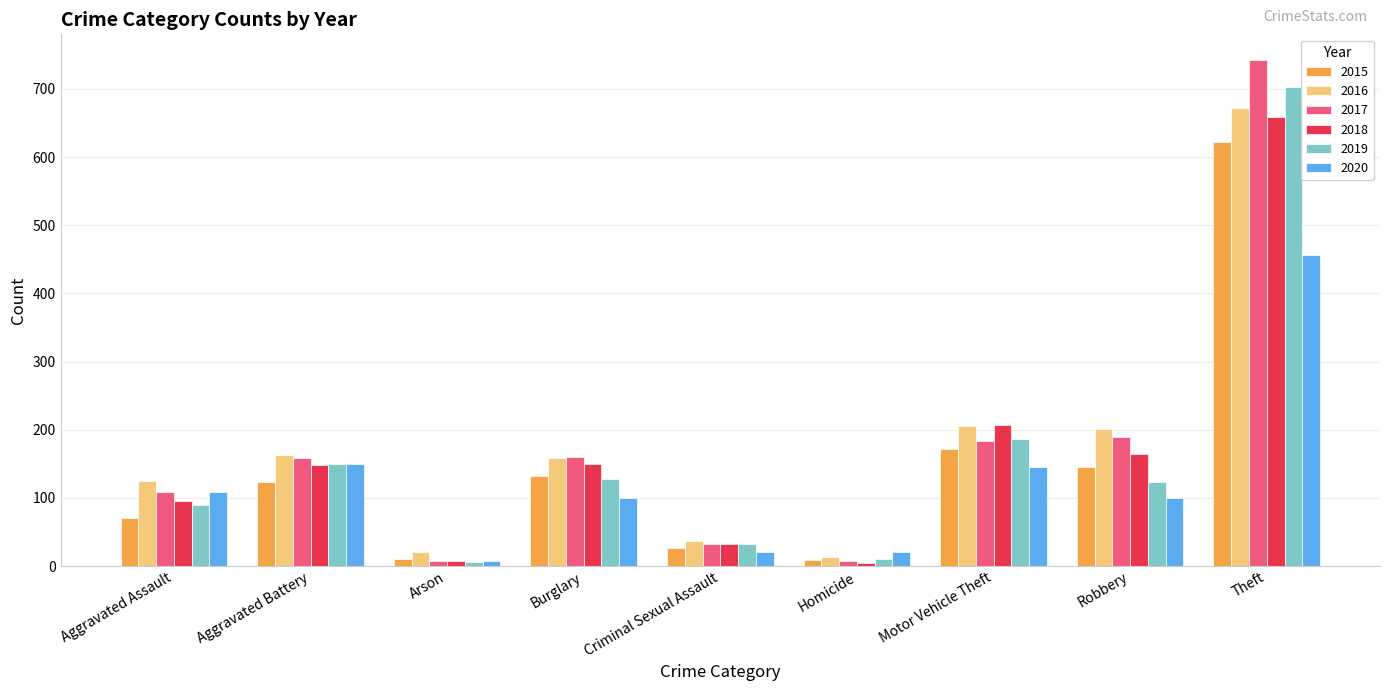

How many series are shown in this chart?

6